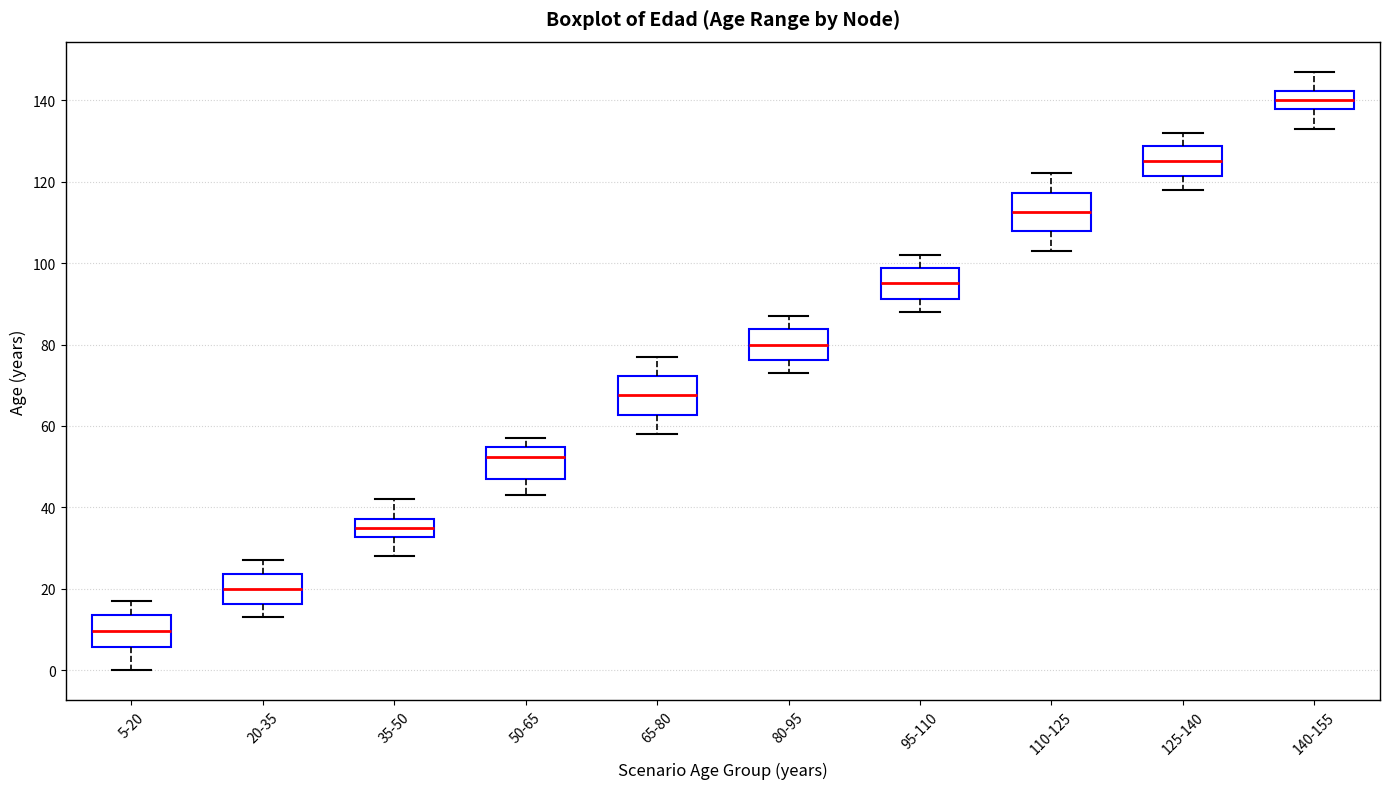

Reading left to right, read every box against the y-axis: the position of its median line, the range the box covers, and the ends of its whiskers. The values are not printed on the chart, so give them approximately, as read against the axis.

5-20: median 10, box 6 to 14, whiskers 0 to 18
20-35: median 20, box 16 to 24, whiskers 14 to 28
35-50: median 36, box 32 to 38, whiskers 28 to 42
50-65: median 52, box 48 to 54, whiskers 44 to 58
65-80: median 68, box 62 to 72, whiskers 58 to 78
80-95: median 80, box 76 to 84, whiskers 74 to 88
95-110: median 96, box 92 to 98, whiskers 88 to 102
110-125: median 112, box 108 to 118, whiskers 104 to 122
125-140: median 126, box 122 to 128, whiskers 118 to 132
140-155: median 140, box 138 to 142, whiskers 134 to 148